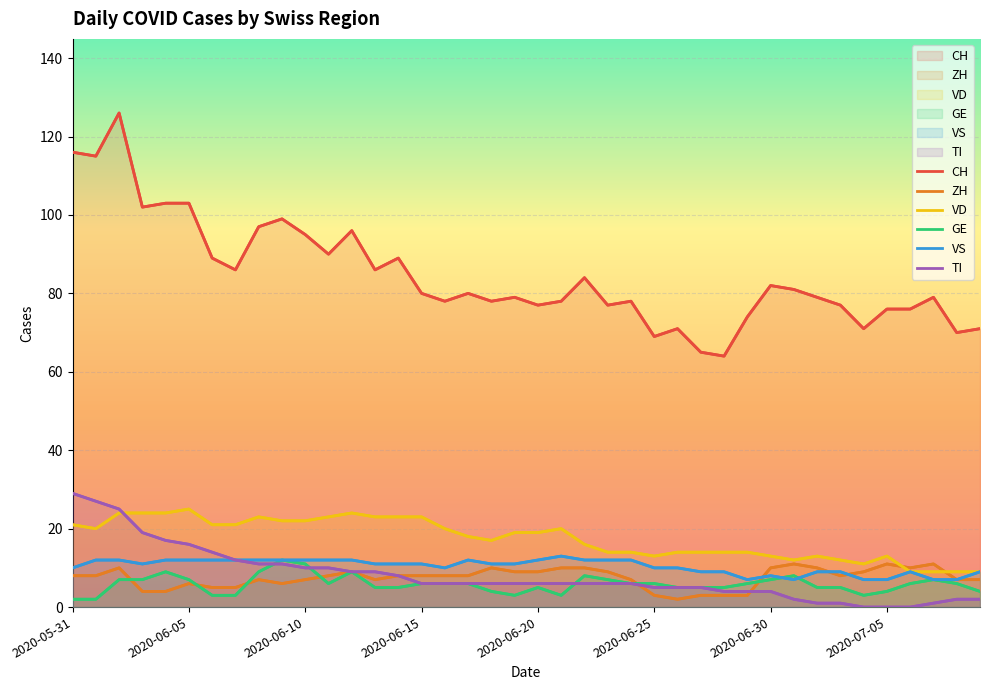

True or false: TI and CH cross at least once.

False